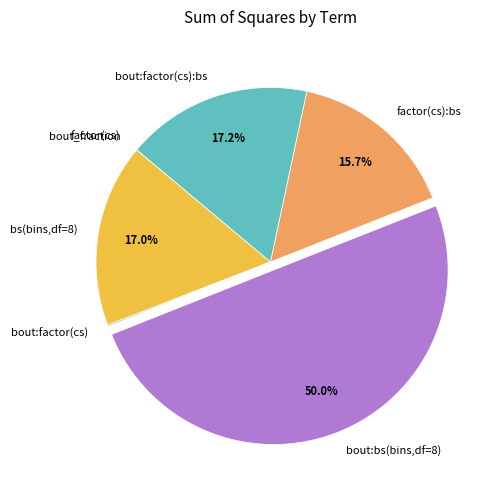

How many segments does this pie chart have?

7